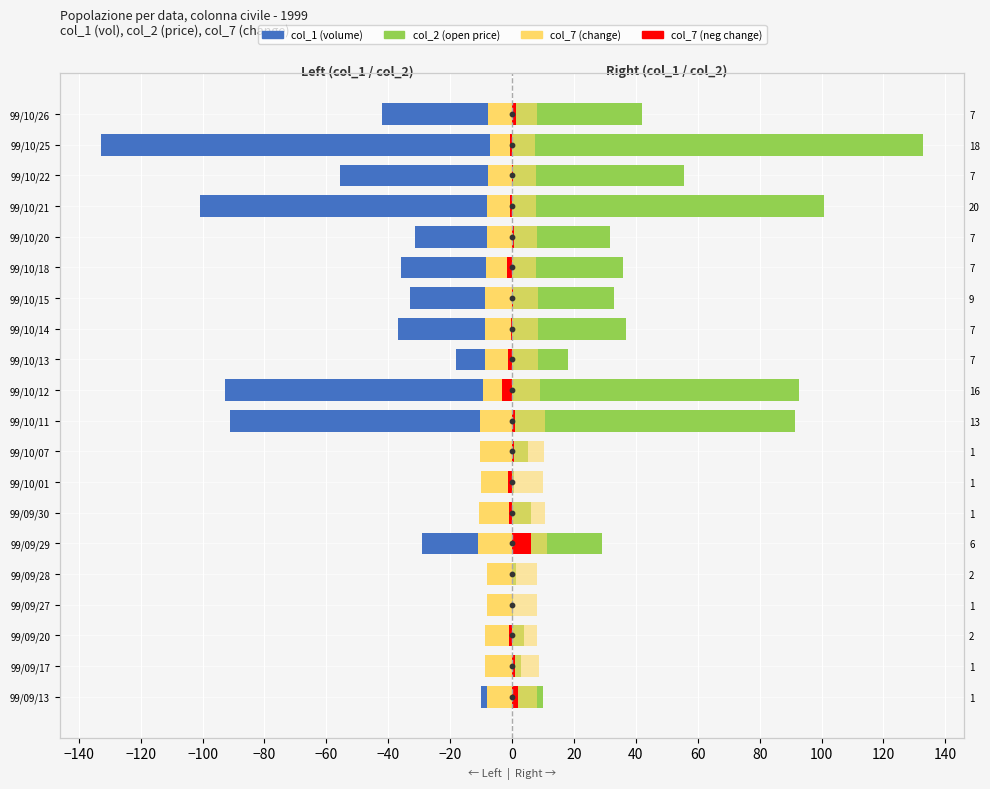

Which series has the widest spread of Y values?

col_1 (left)